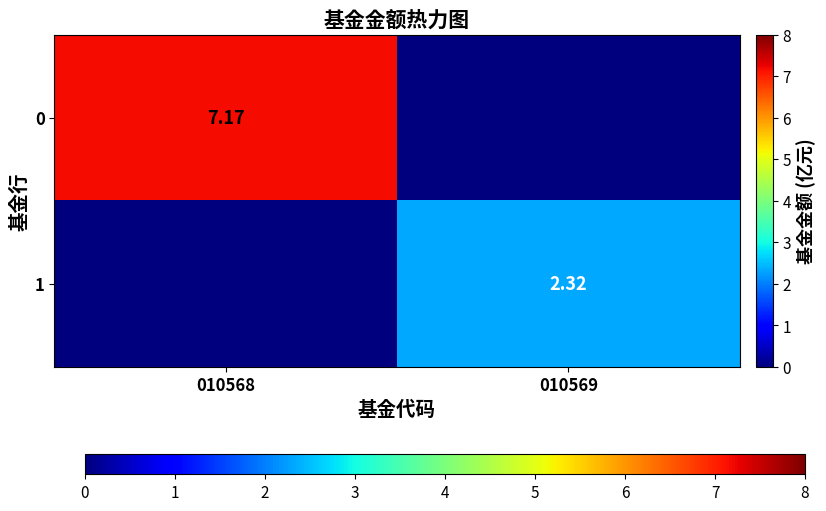

Which category has the highest value across all series?

010568